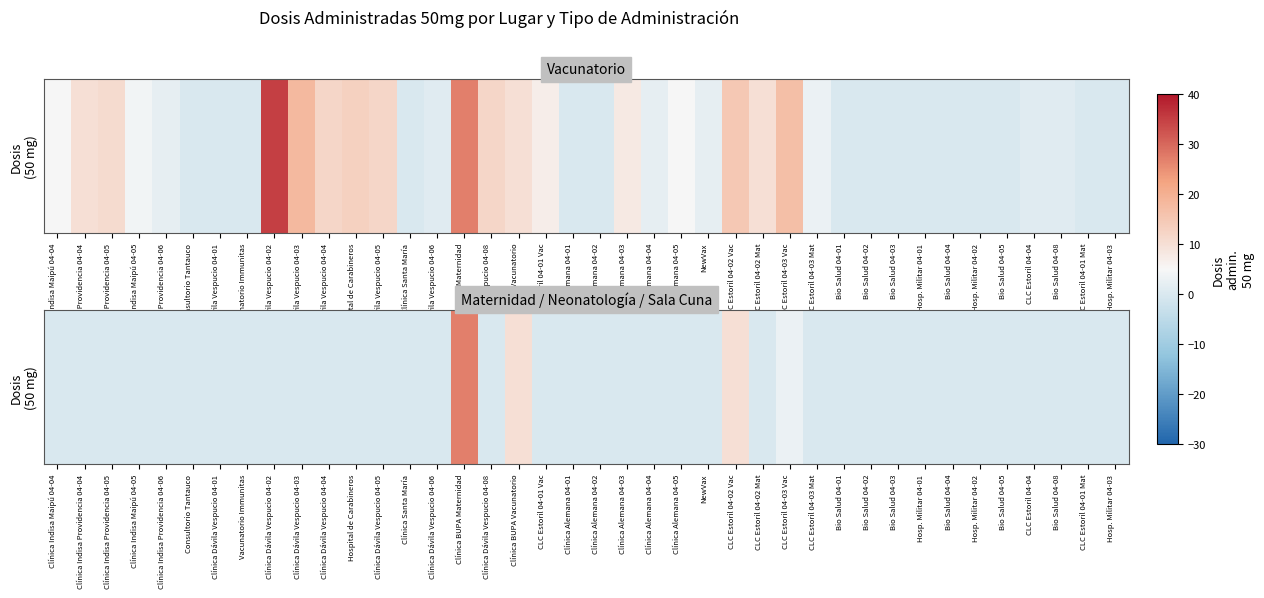

The chart shows a value of 0 at CLC Estoril 04-04. True or false?

True